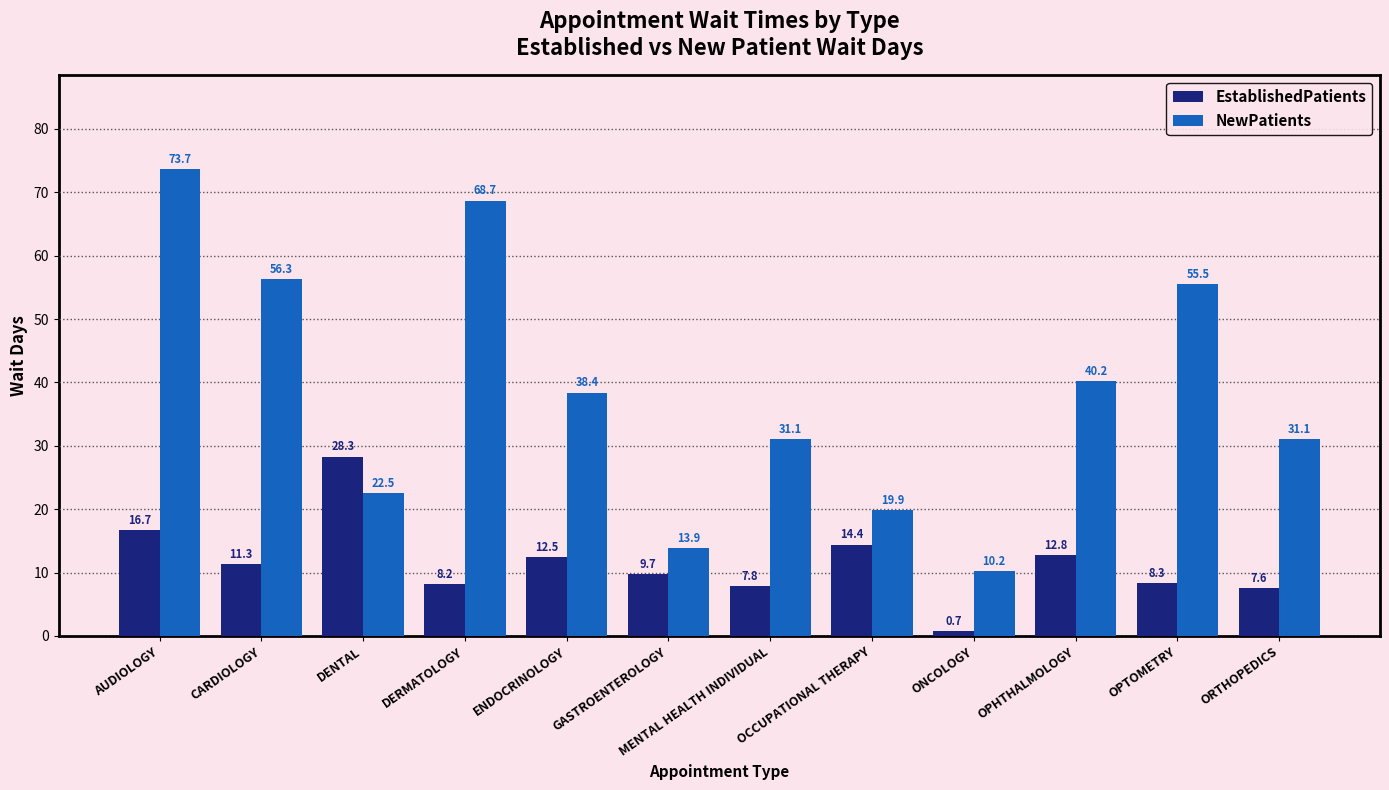

Reading left to right, list all the values displayed in this chart.

EstablishedPatients: AUDIOLOGY=16.7	CARDIOLOGY=11.3	DENTAL=28.3	DERMATOLOGY=8.2	ENDOCRINOLOGY=12.5	GASTROENTEROLOGY=9.7	MENTAL HEALTH INDIVIDUAL=7.8	OCCUPATIONAL THERAPY=14.4	ONCOLOGY=0.7	OPHTHALMOLOGY=12.8	OPTOMETRY=8.3	ORTHOPEDICS=7.6
NewPatients: AUDIOLOGY=73.7	CARDIOLOGY=56.3	DENTAL=22.5	DERMATOLOGY=68.7	ENDOCRINOLOGY=38.4	GASTROENTEROLOGY=13.9	MENTAL HEALTH INDIVIDUAL=31.1	OCCUPATIONAL THERAPY=19.9	ONCOLOGY=10.2	OPHTHALMOLOGY=40.2	OPTOMETRY=55.5	ORTHOPEDICS=31.1